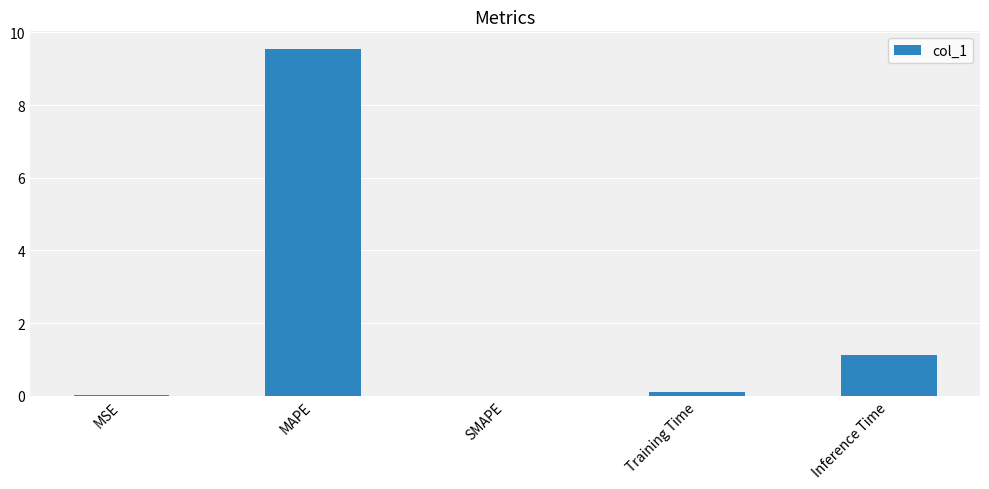

What is the change in value from MAPE to SMAPE?

-9.6